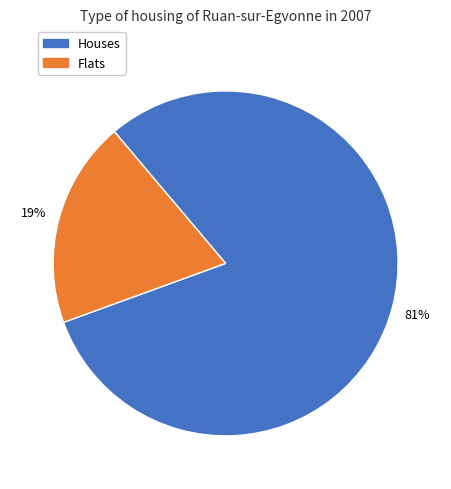

To the nearest percent, what is the average slice percentage?

50%